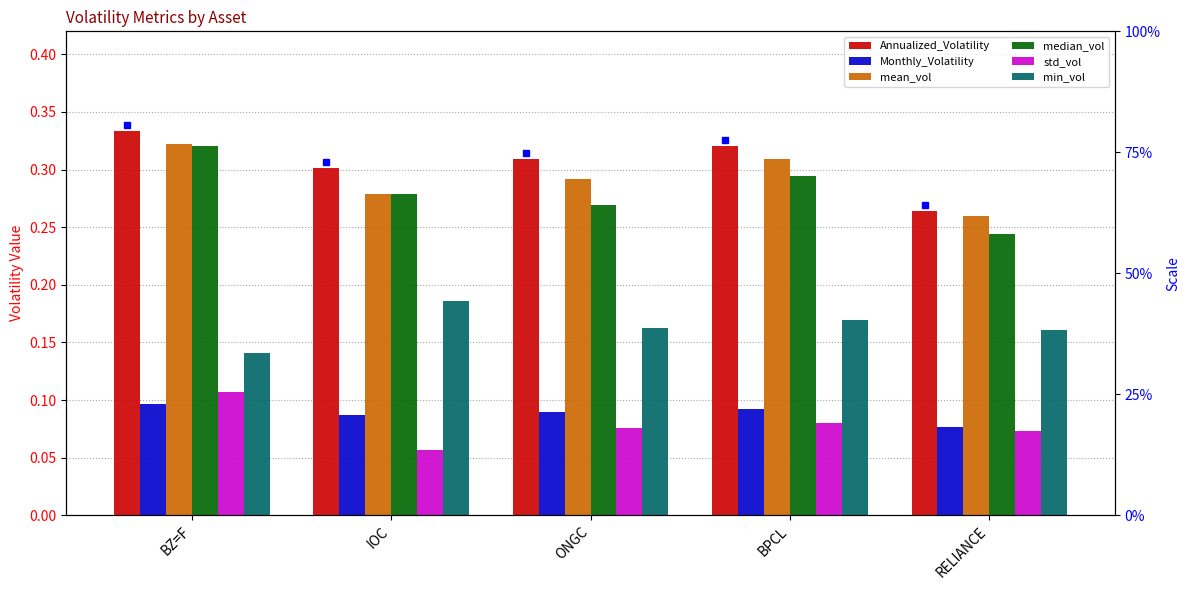

What is the approximate value of mean_vol at BZ=F?

0.3